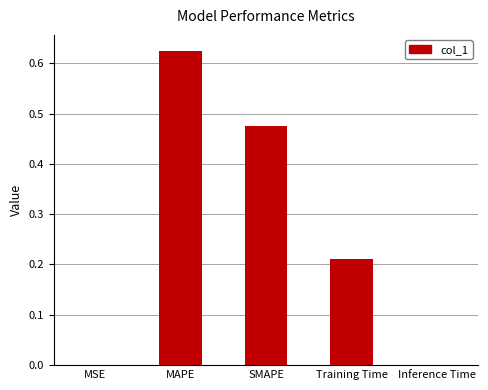

At which category does the chart reach its peak across all series?

MAPE